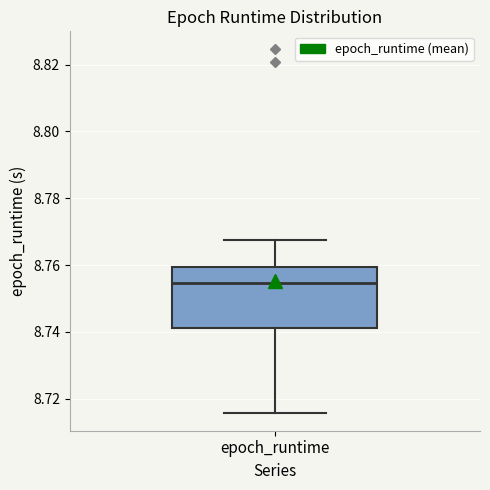

Transcribe this box plot: give where the median line is, the range the box spans, and where the two whiskers end, as read against the y-axis. The values are not printed on the chart, so give them approximately, as read against the axis.

median 8.754, box 8.742 to 8.760, whiskers 8.716 to 8.768